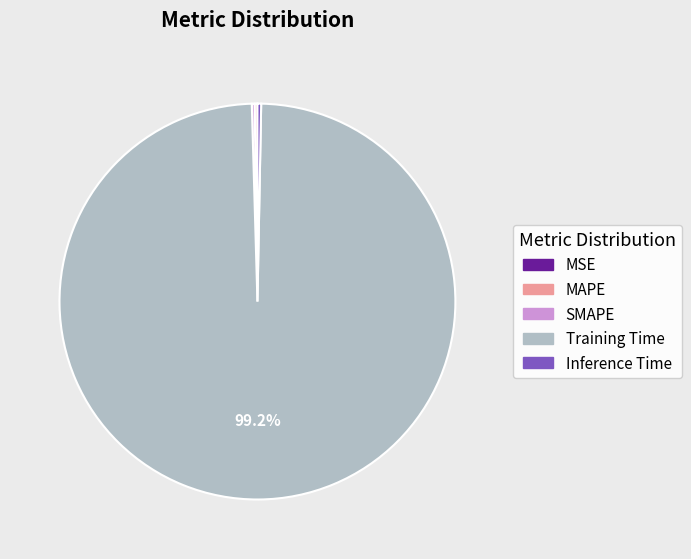

Which category has the smallest portion of the pie?

MSE